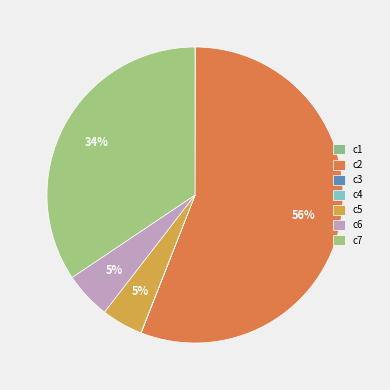

What is the change in value from c3 to c5?

+102.5